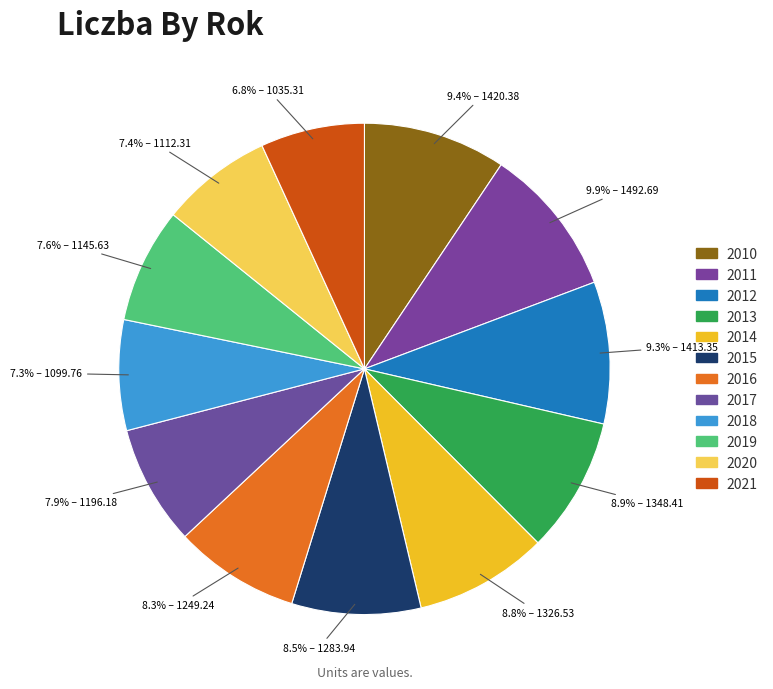

To the nearest percent, what is the difference between the 2021 and 2017 slice percentages?

1%